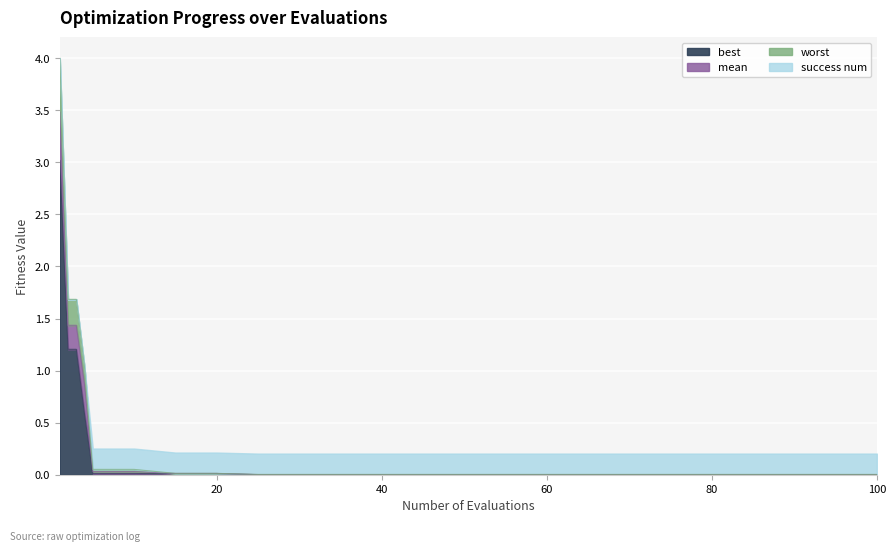

What are all the series names shown in the legend?

best, mean, worst, success num